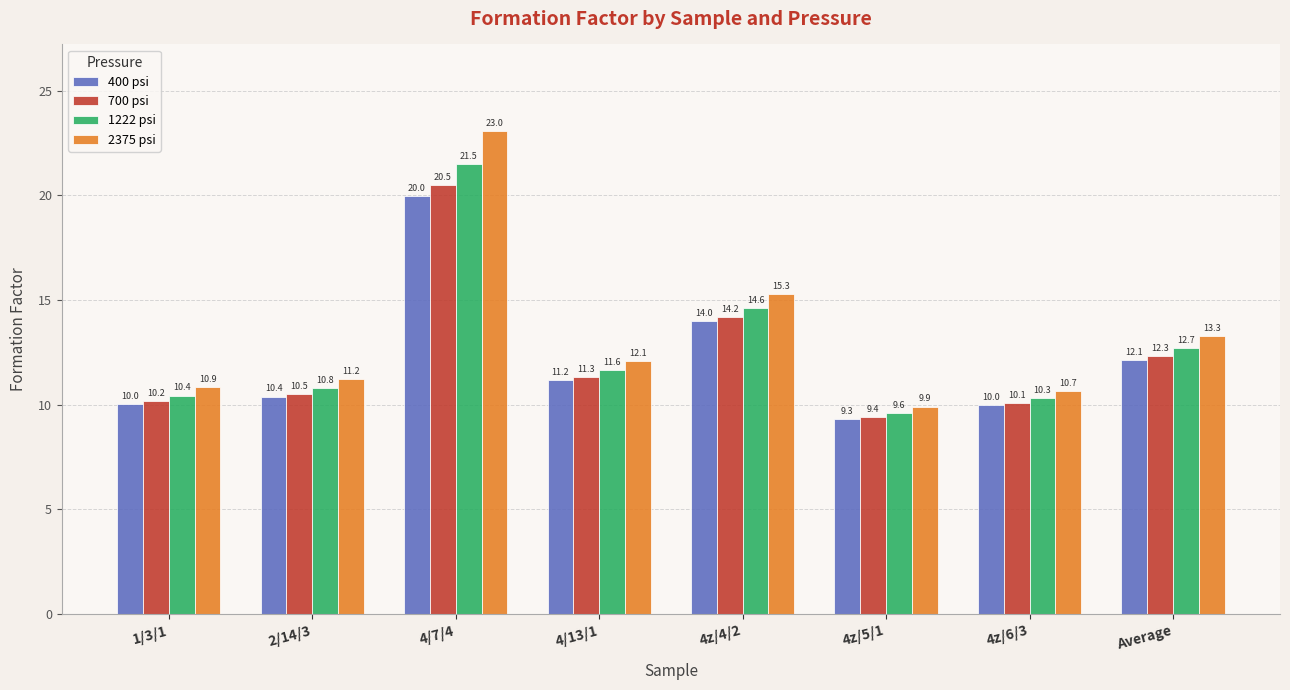

What is the difference between the second highest and second lowest values in the 1222 psi series?

4.3